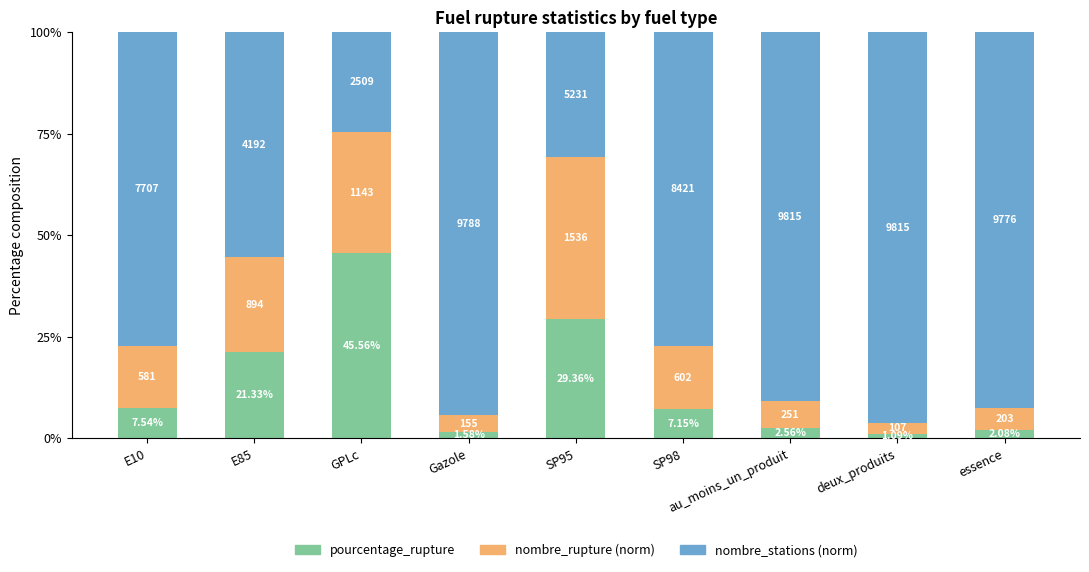

Rank the series at SP98 from lowest to highest value.

pourcentage_rupture, nombre_rupture (norm), nombre_stations (norm)